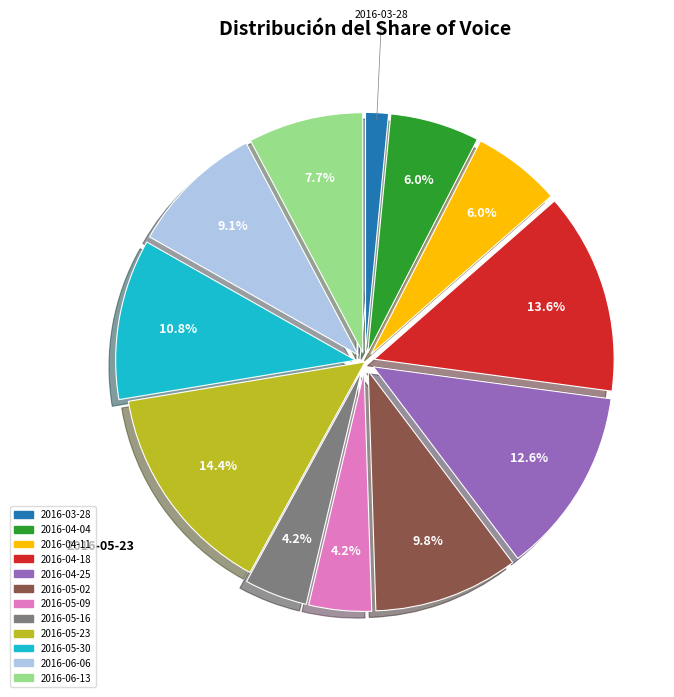

To the nearest percent, what is the combined percentage of 2016-04-11 and 2016-05-09?

10%